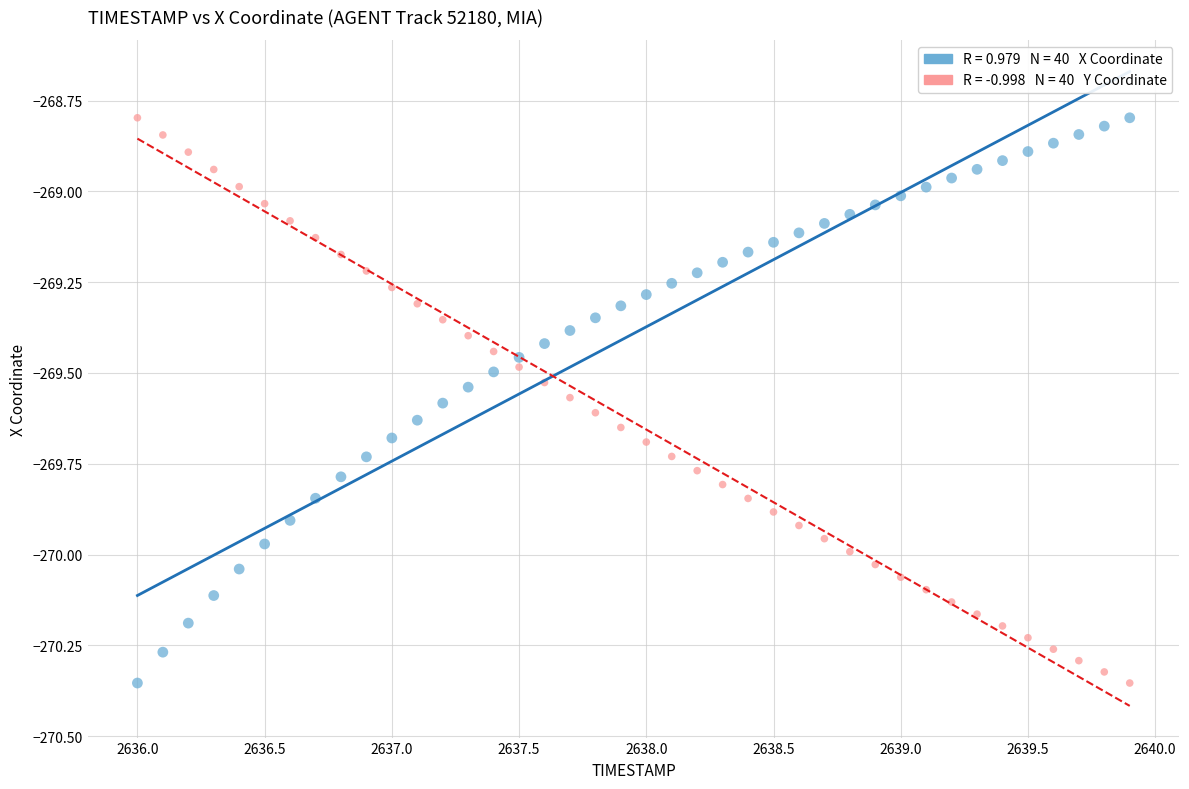

Across all data points, what is the range of Y values (max minus min)?

1.6